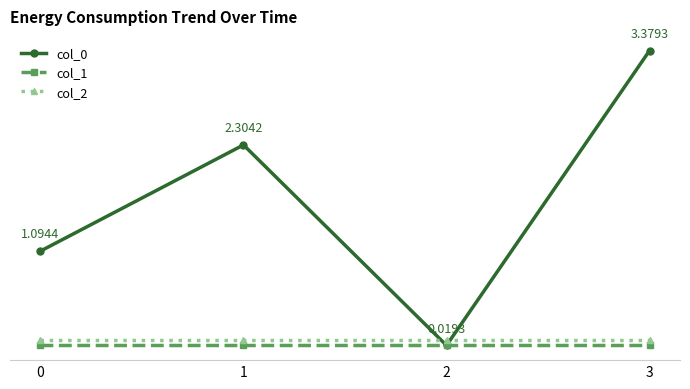

How many data points does each series have?

4